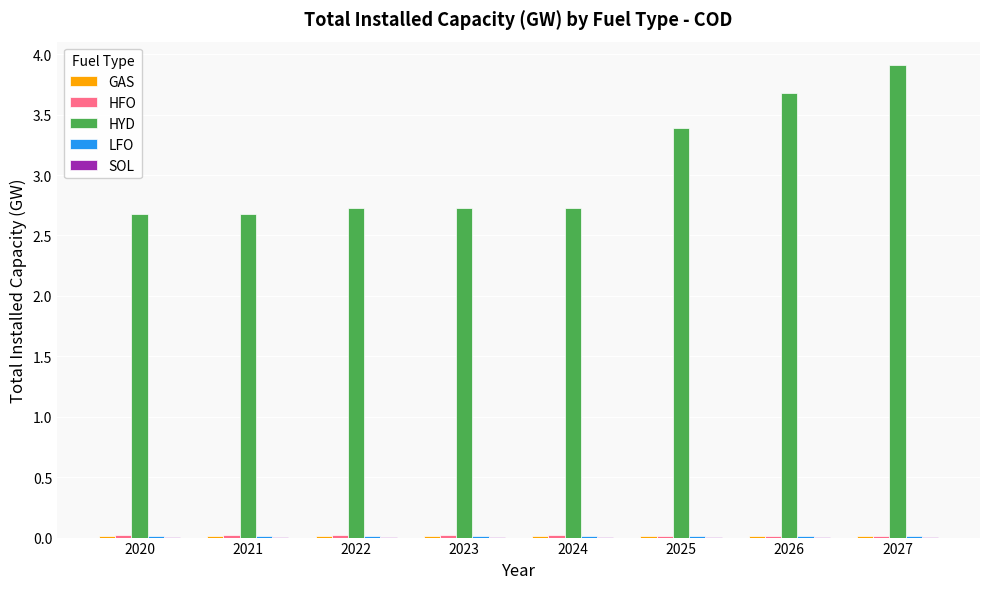

Which series changed the most between 2022 and 2025?

HYD